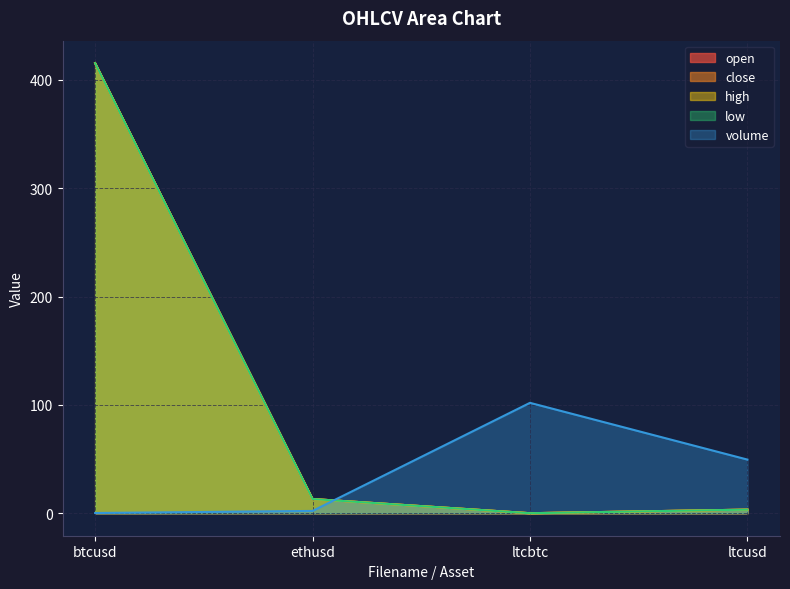

Is it true that high equals 0.0 at ltcbtc?

True